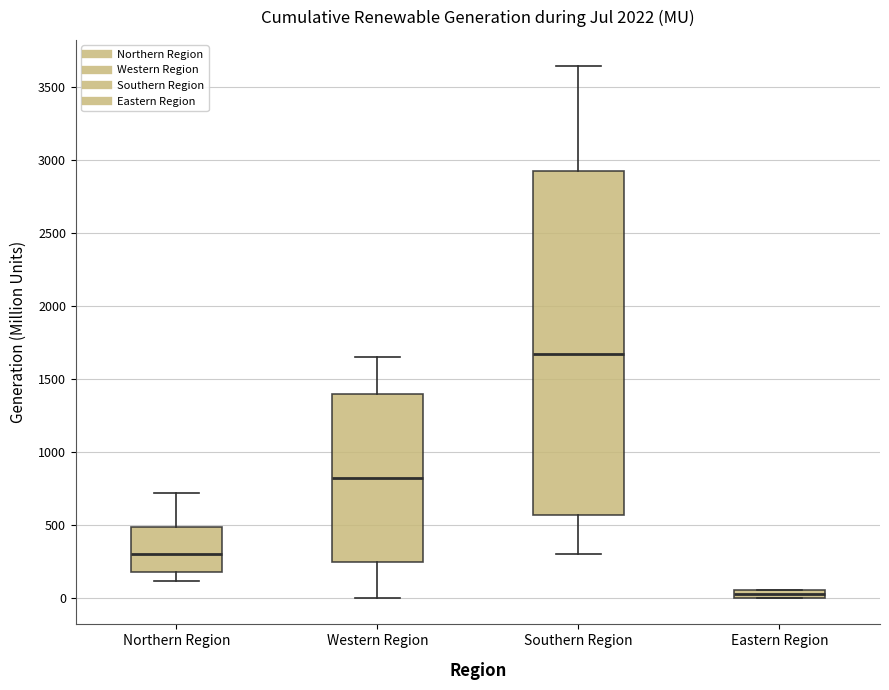

Which box's median line is the lowest?

Eastern Region